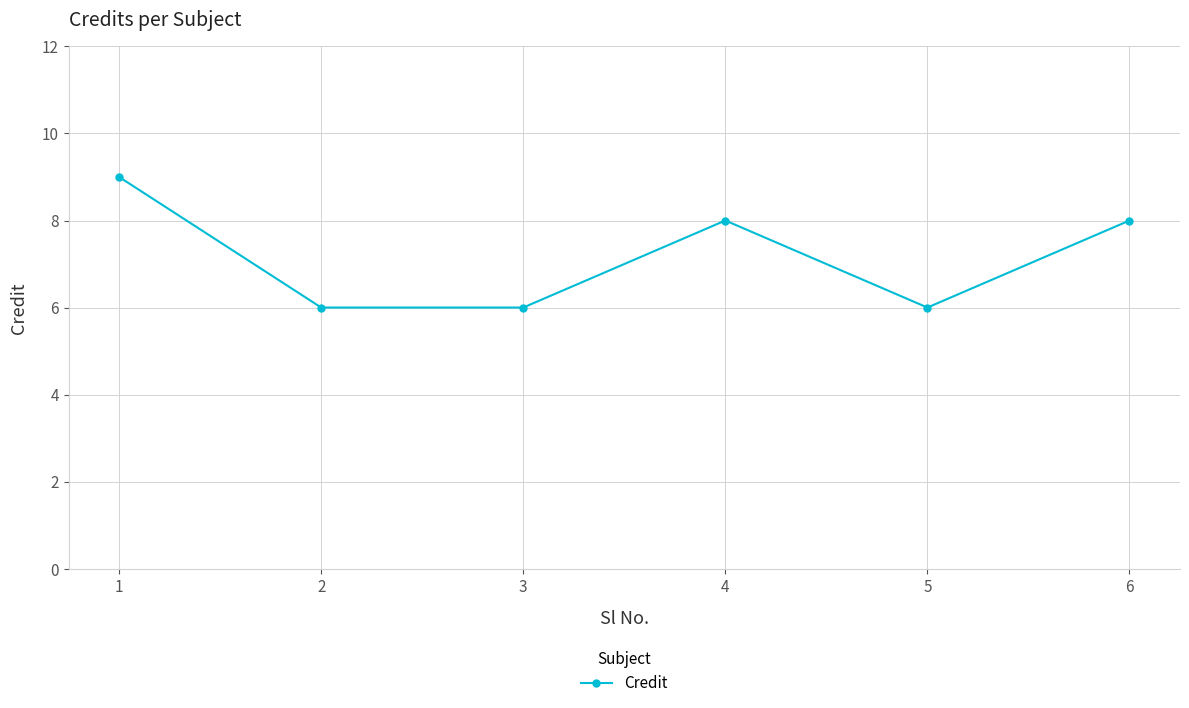

What is the minimum value shown in the chart?

6